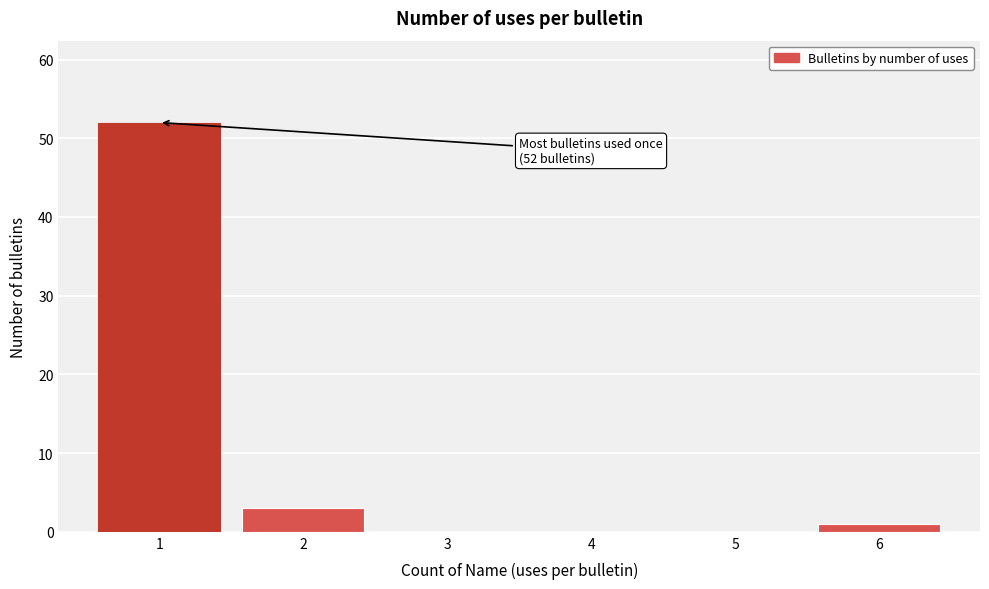

Reading left to right, transcribe all the data shown in this chart.

1=52	2=3	3=0	4=0	5=0	6=1